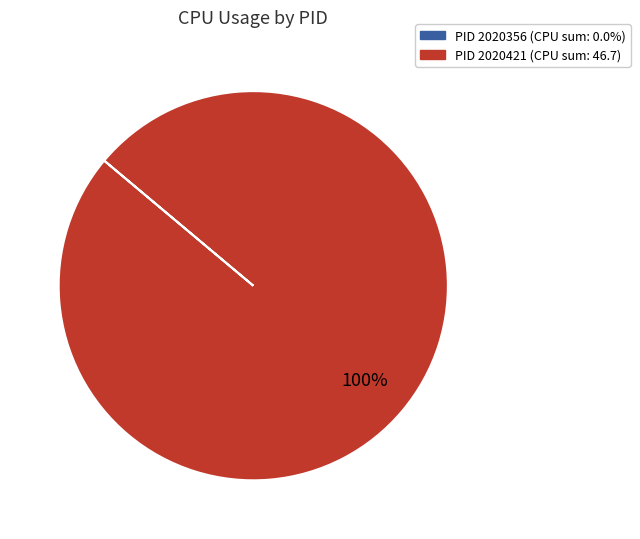

Does any single category account for the majority?

Yes